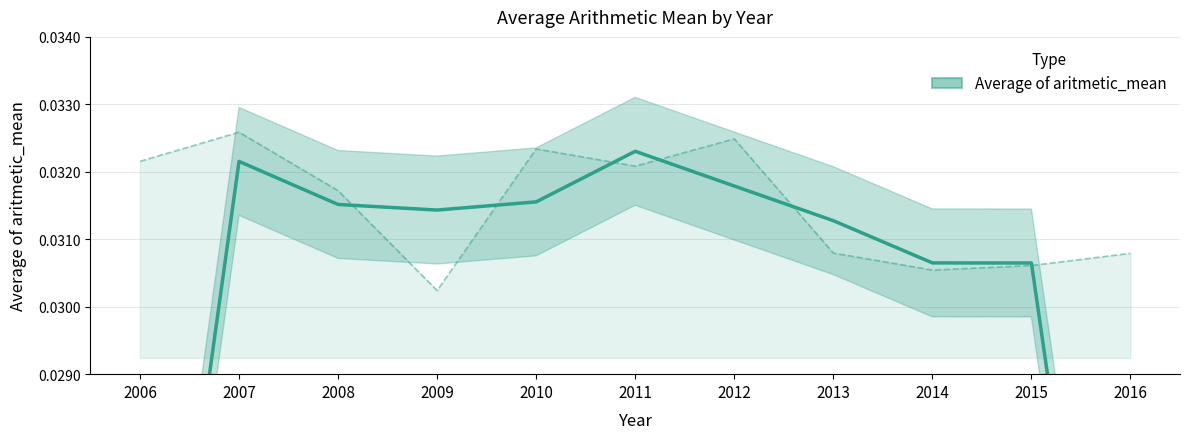

The chart shows a value of 0.0 at 2015. True or false?

False